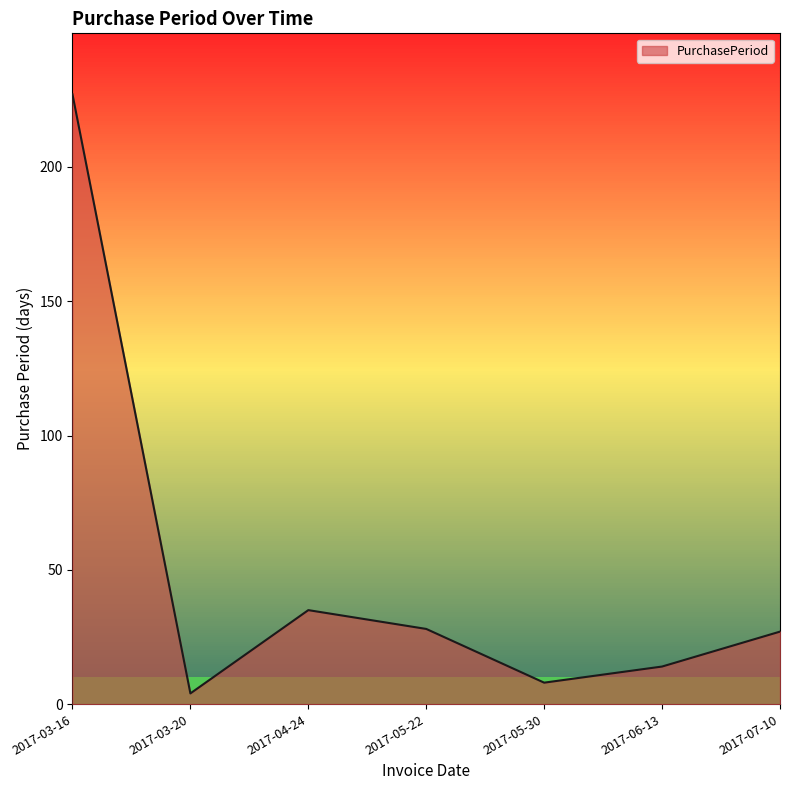

Does the chart display data point markers on the line(s)?

No